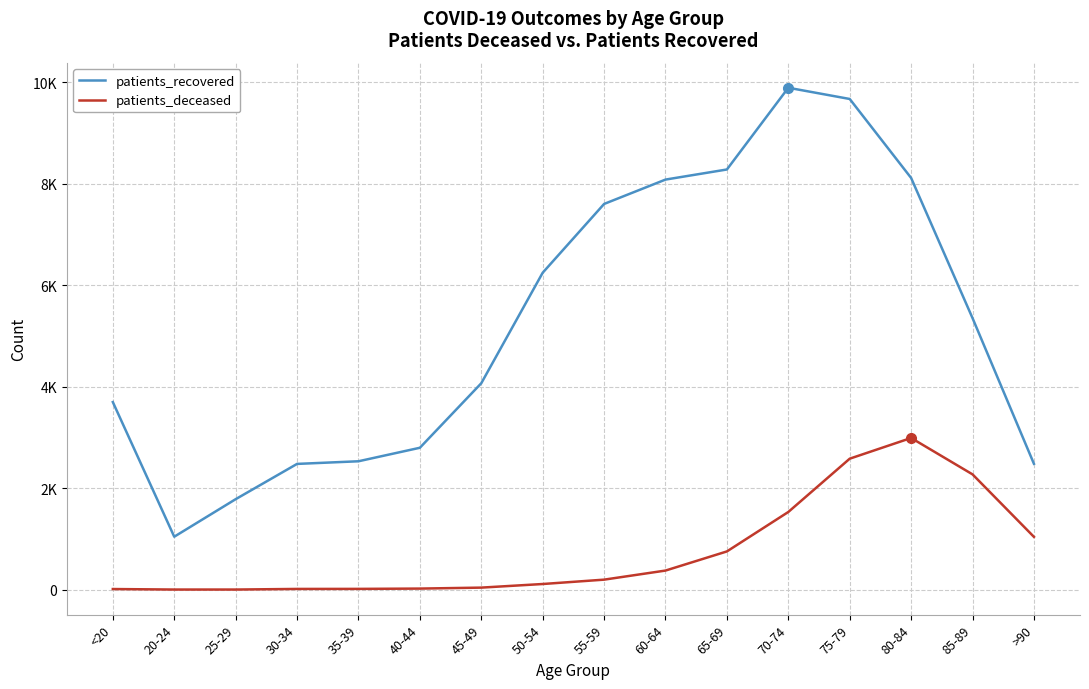

True or false: patients_deceased and patients_recovered intersect in this chart.

False